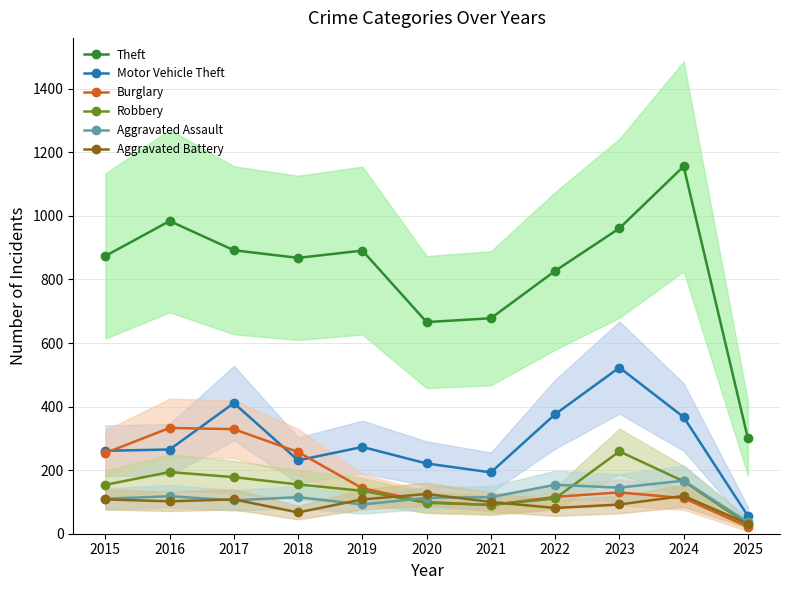

Which category has the highest value across all series?

2024